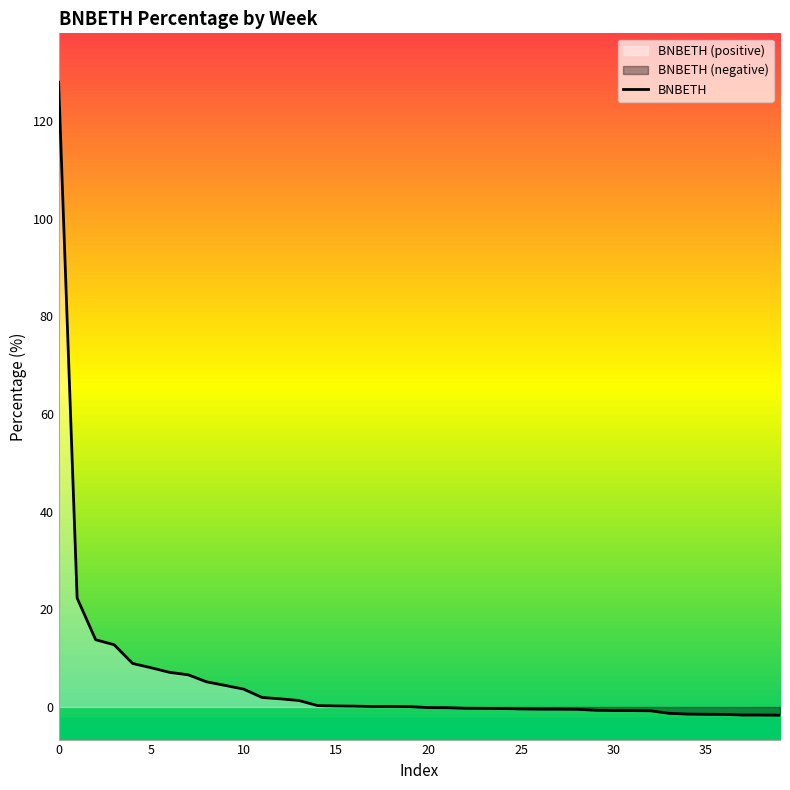

True or false: the data has more than 2 interior local peaks.

False